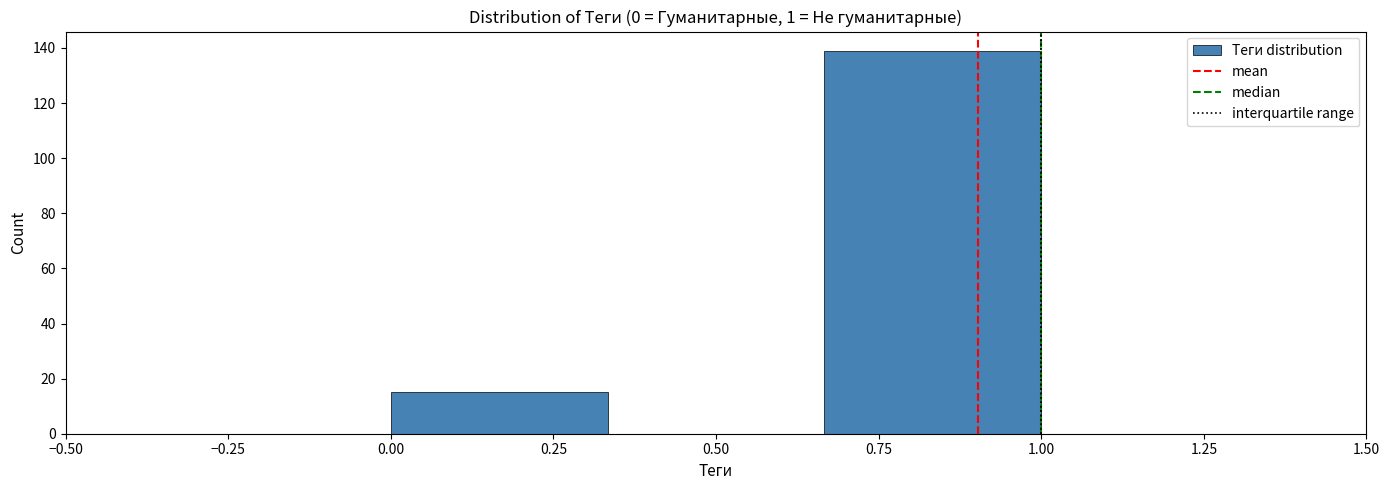

What is the height of the bar covering 0.65 to 1.00 on the x-axis? Neither the bar edges nor the heights are printed on the chart, so give them approximately, as read against the axes.

140